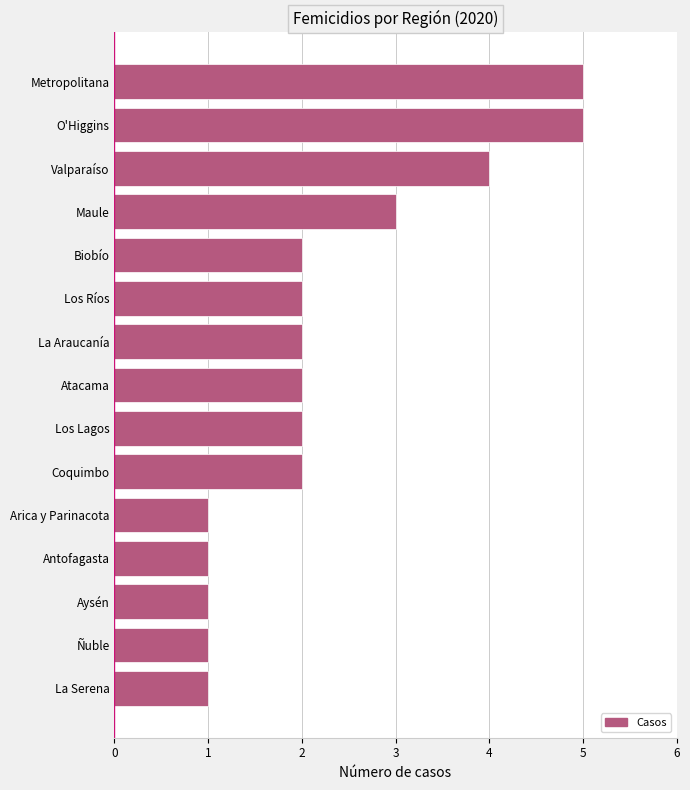

The chart shows a value of 3 at Los Ríos. True or false?

False